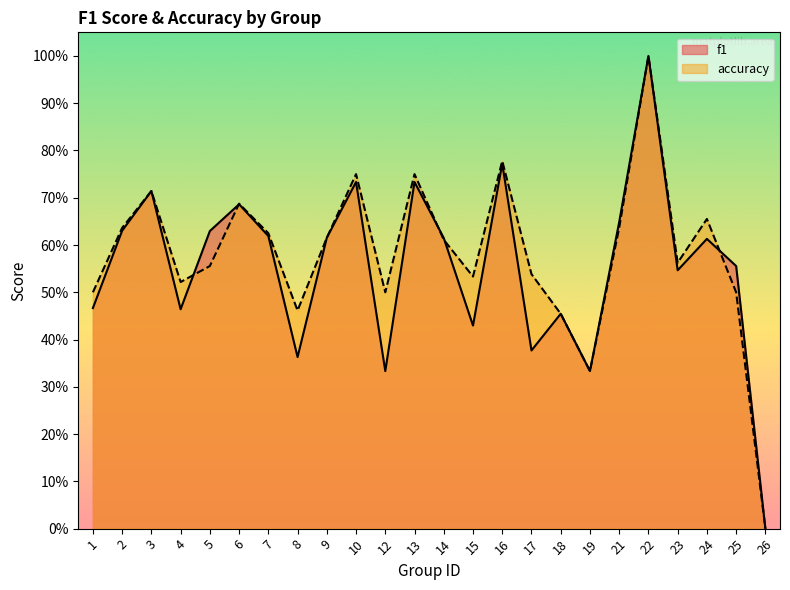

True or false: f1 and accuracy intersect in this chart.

True